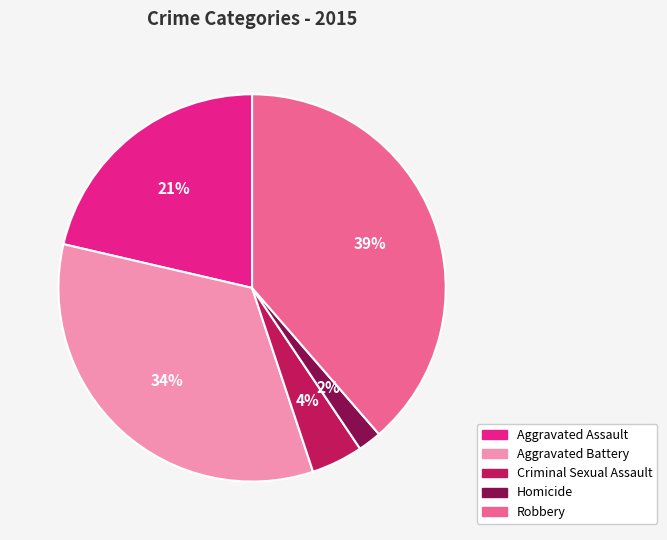

Approximately how many times larger is the value at Homicide compared to Robbery?

0.1